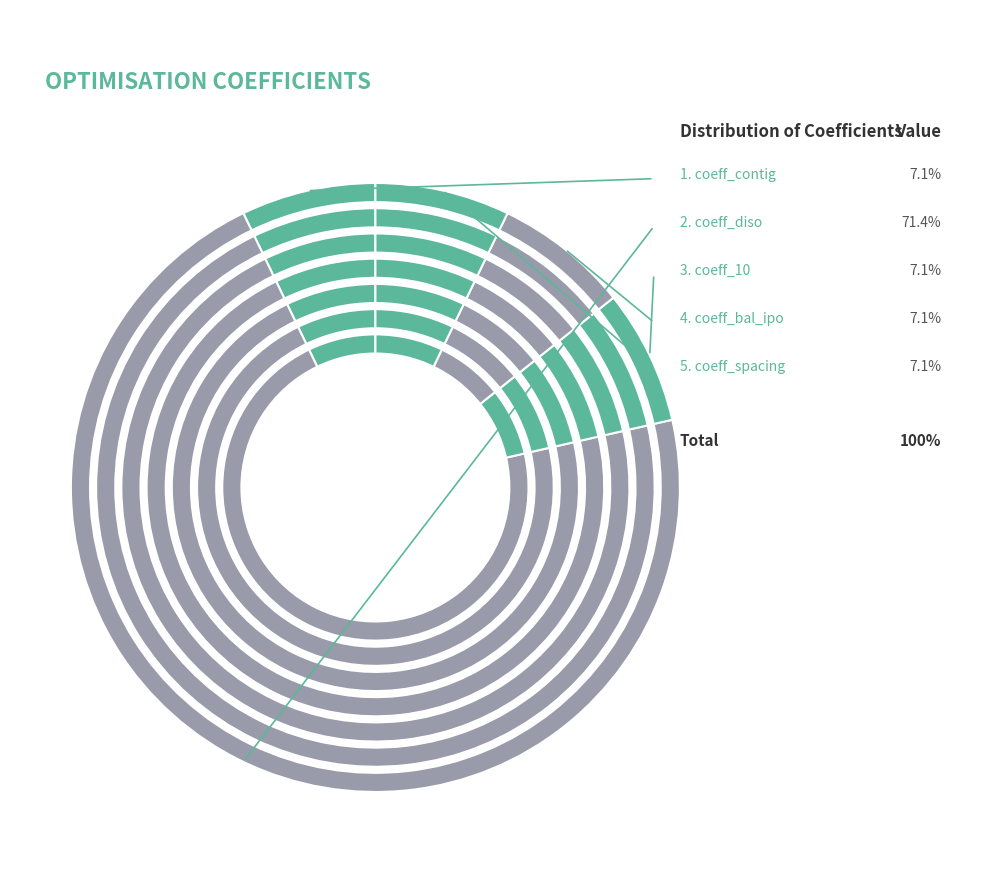

To the nearest percent, what is the combined percentage of coeff_10 and coeff_spacing?

14%